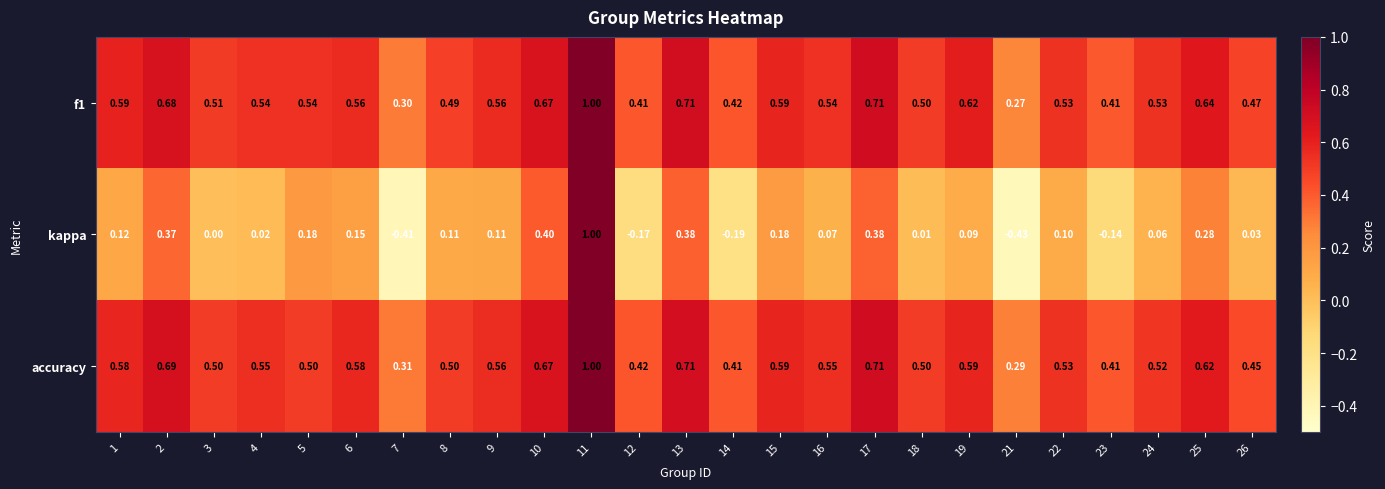

Which series has the widest spread of values?

kappa